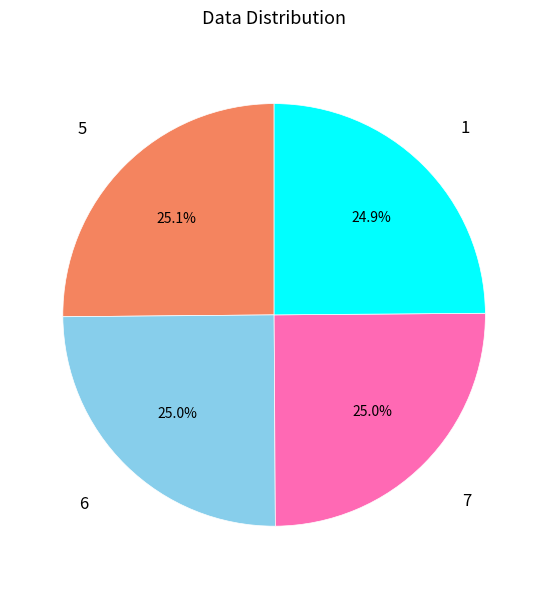

How many slices are in this pie chart?

4